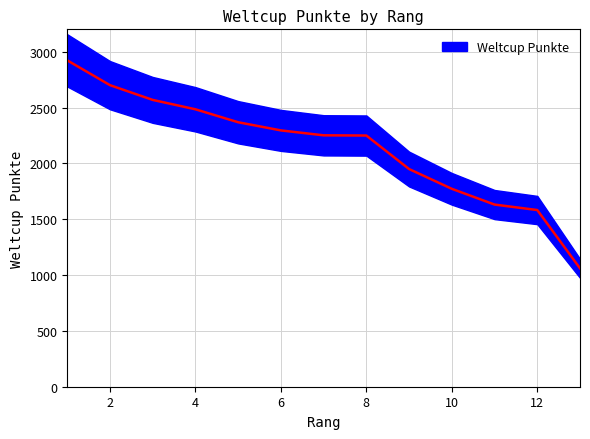

Is it true that the value at 6 is 3806?

False